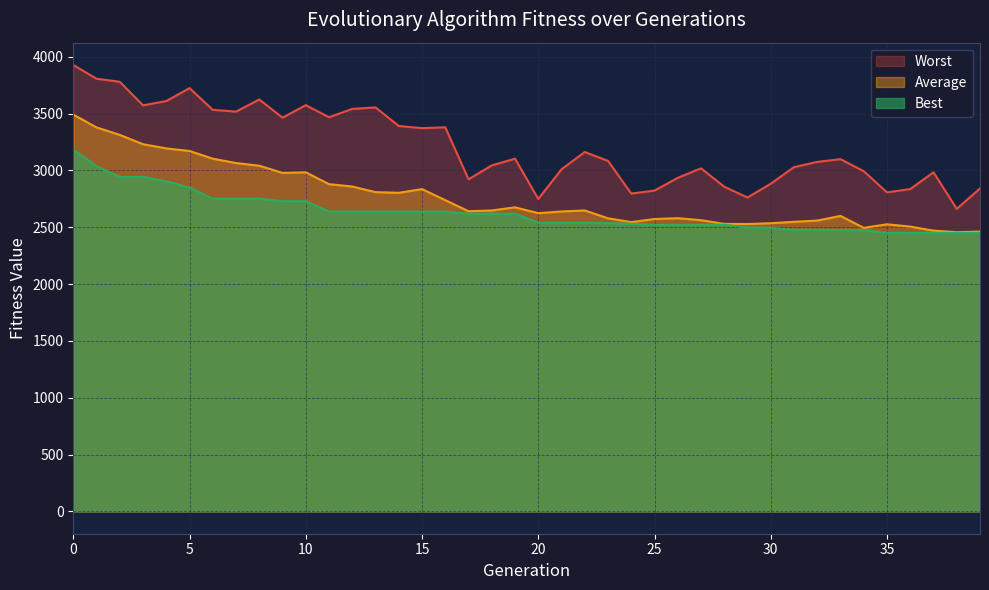

Which category has the lowest value in the Best series?

35